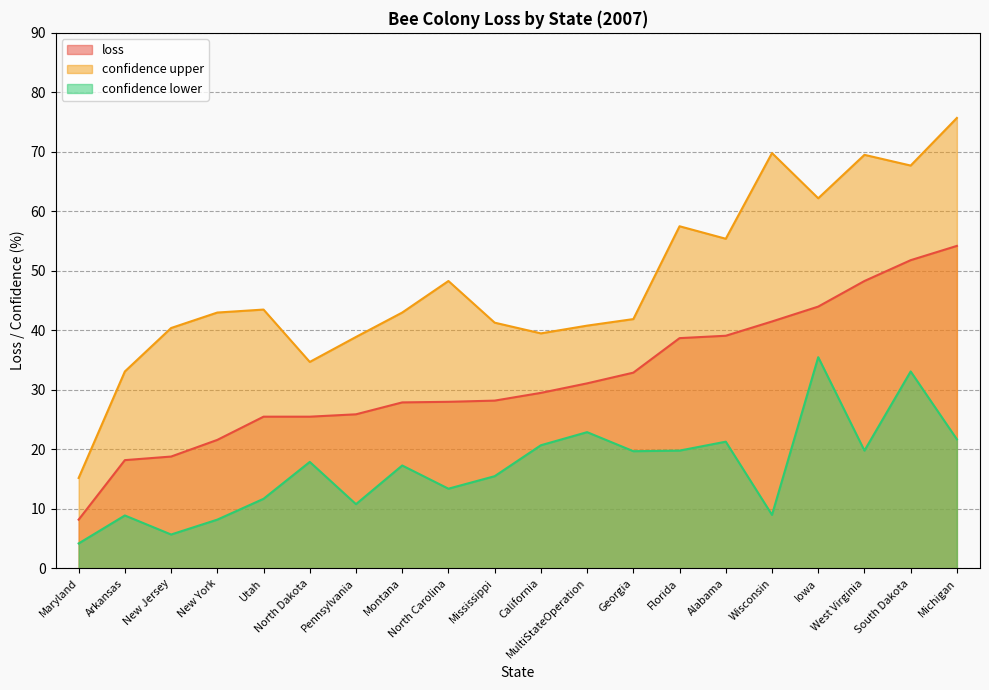

Count the number of categories in the chart.

20